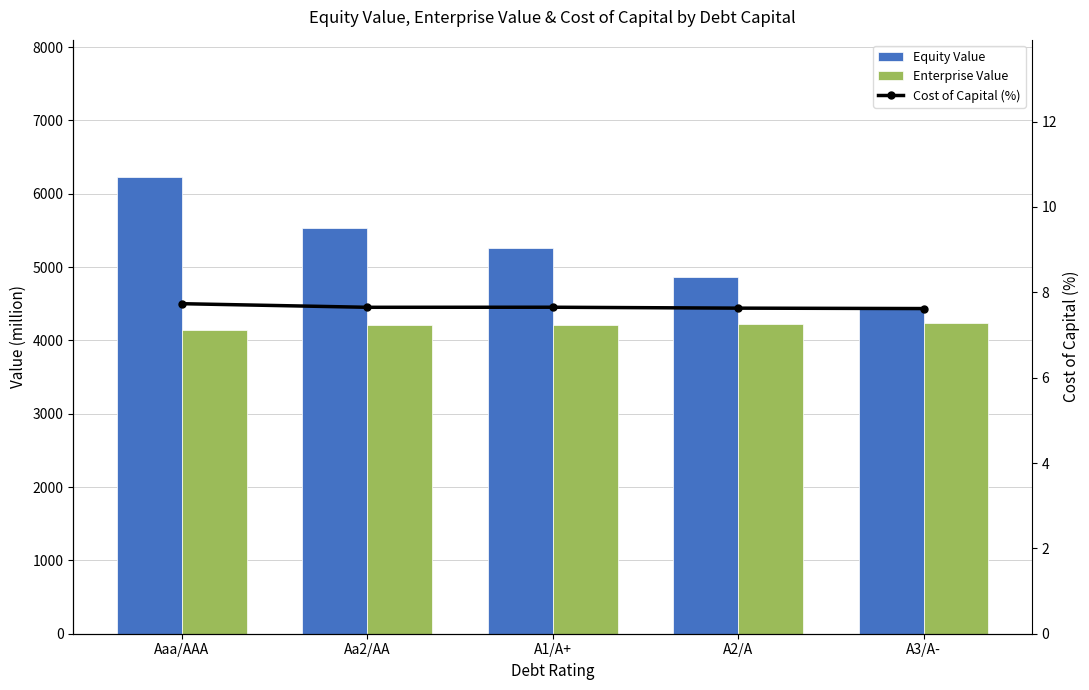

What is the value of the Enterprise Value bar at the 4th from the left?

4229.9